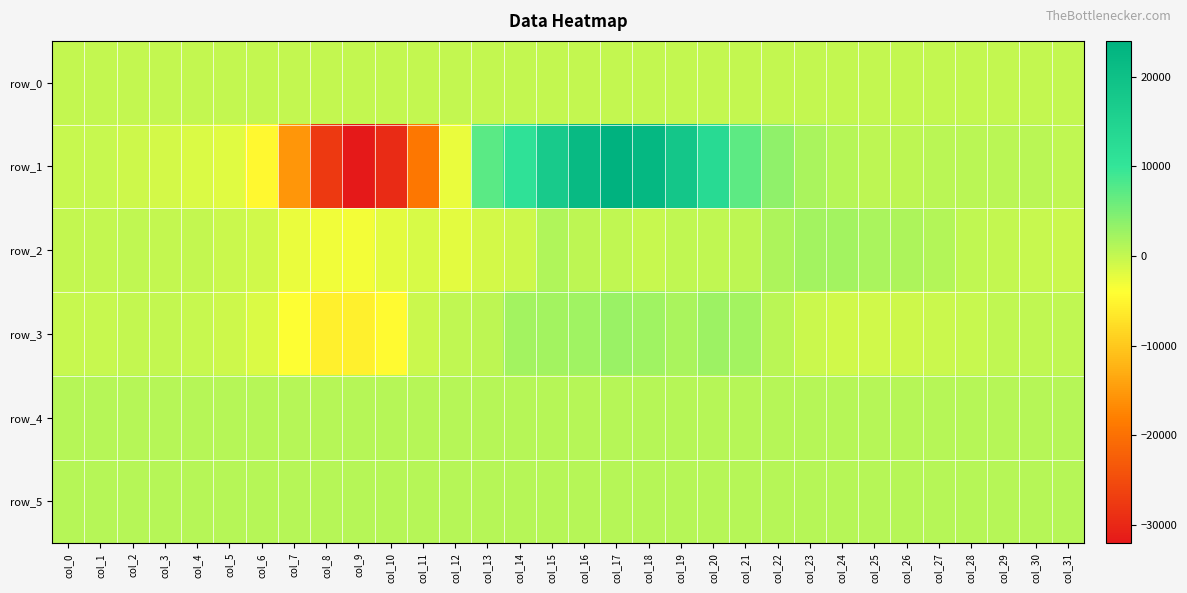

At which category is the sum across all series the highest?

col_17